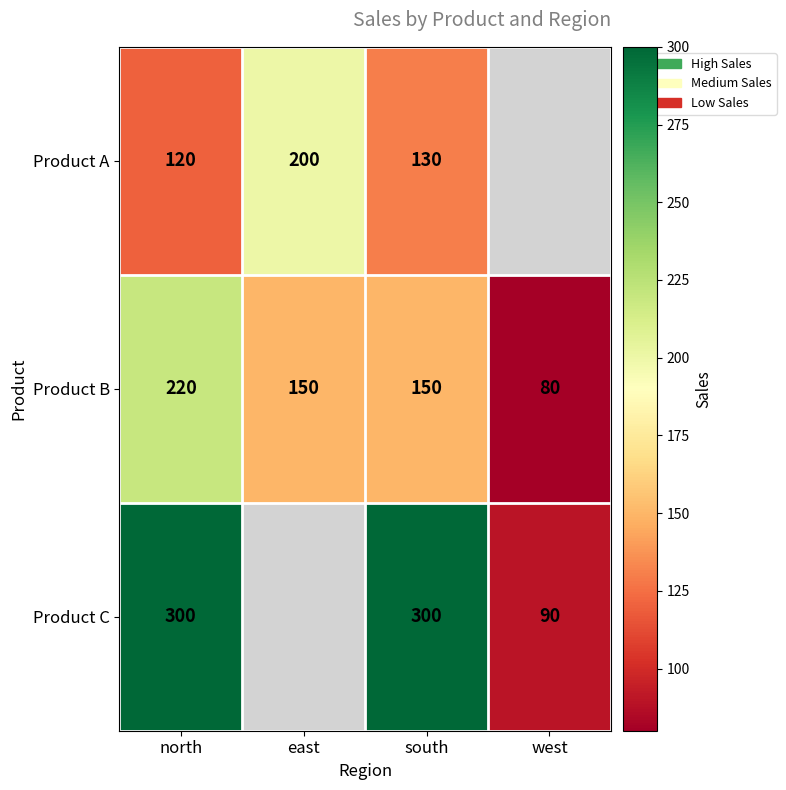

What value does the Product B series have at south?

150